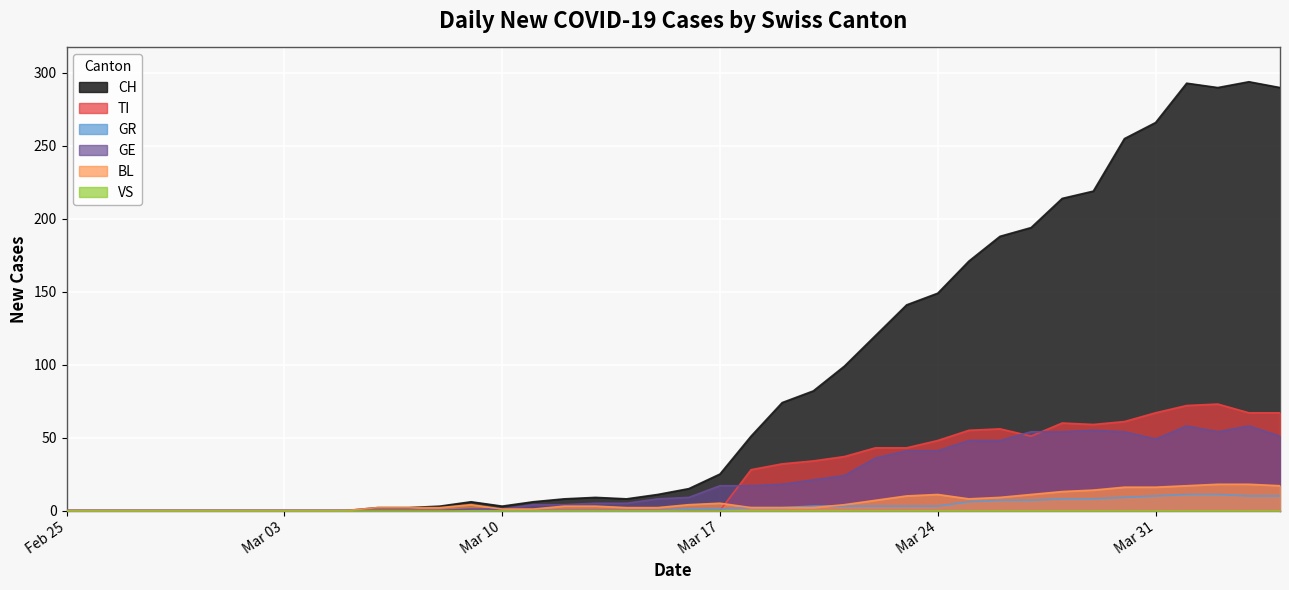

Which has a higher value, 2020-03-04 or 2020-04-03?

2020-04-03